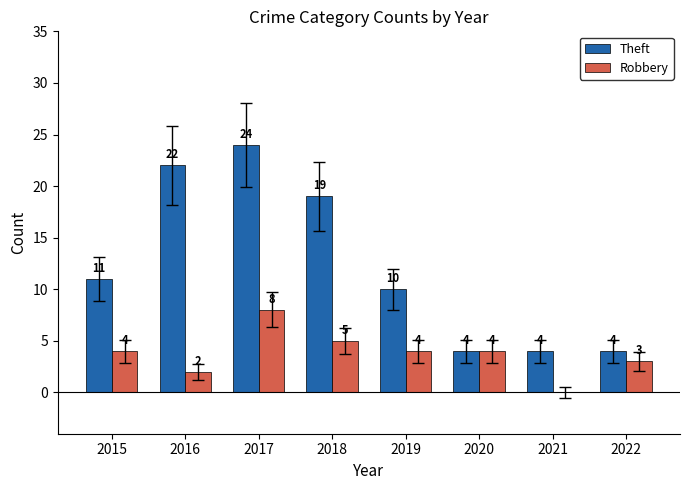

What is the maximum value for Robbery?

8